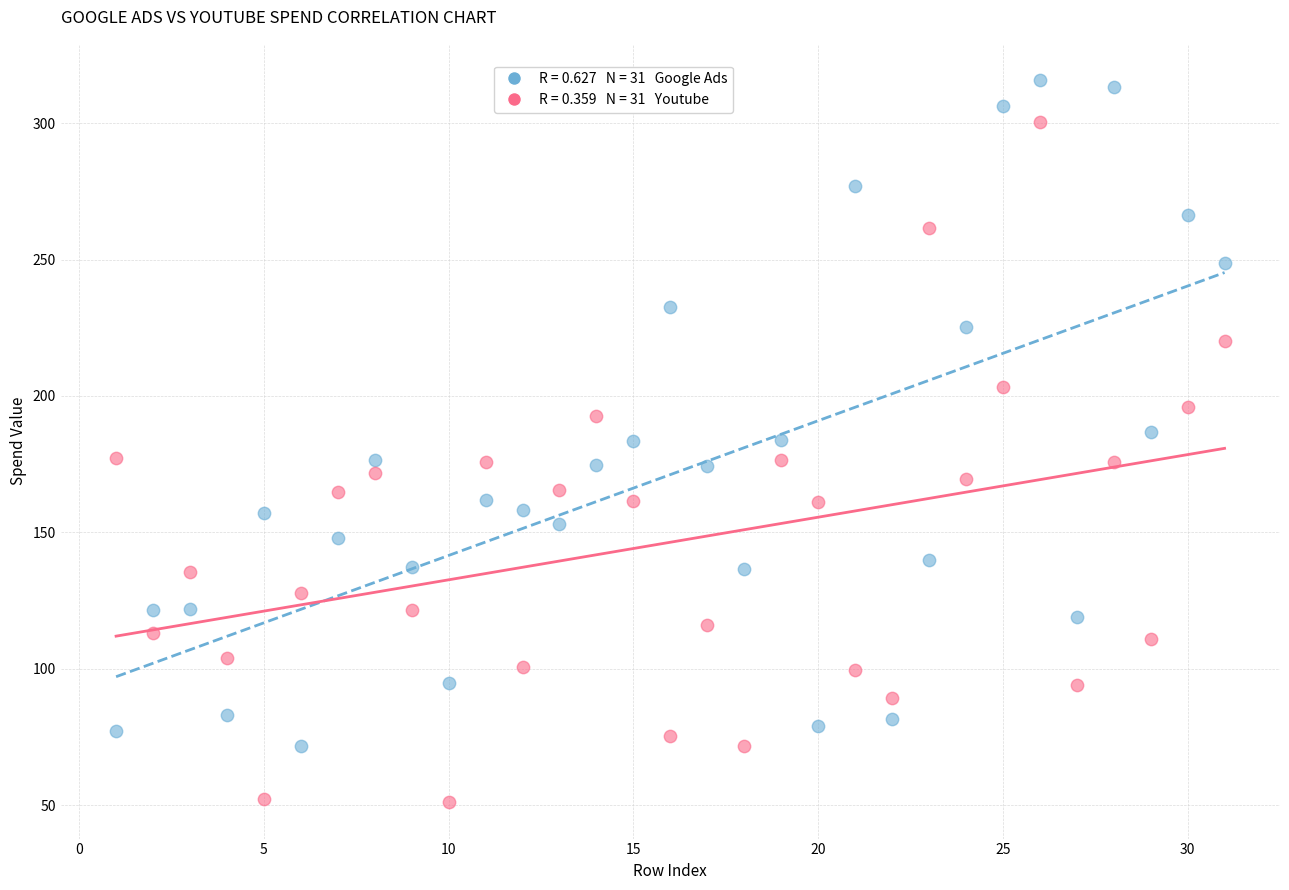

Across all data points, what is the range of Y values (max minus min)?

265.0